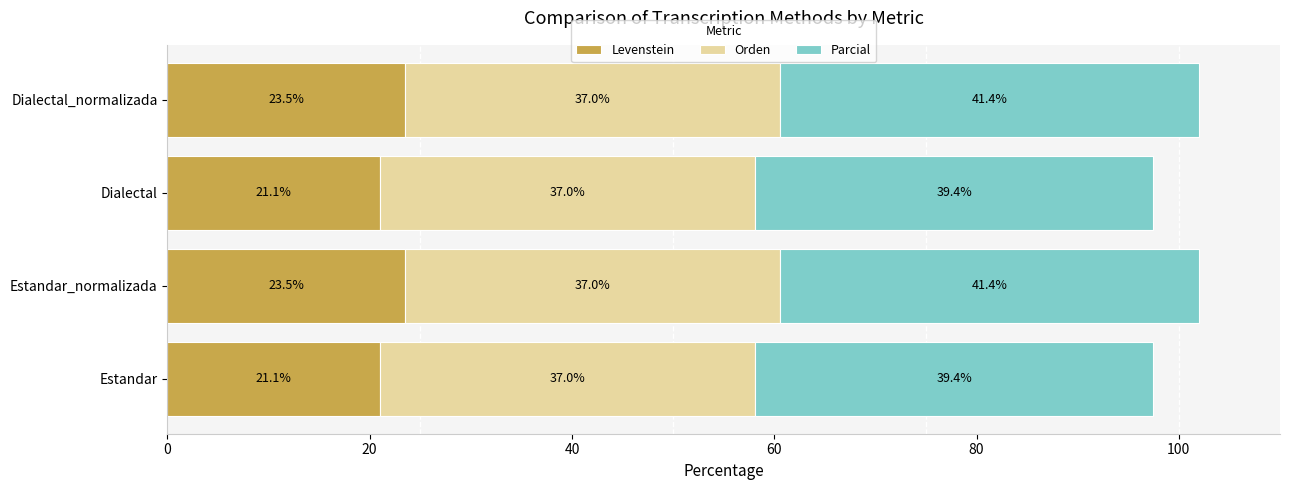

What is the lowest value of the Levenstein series?

21.1